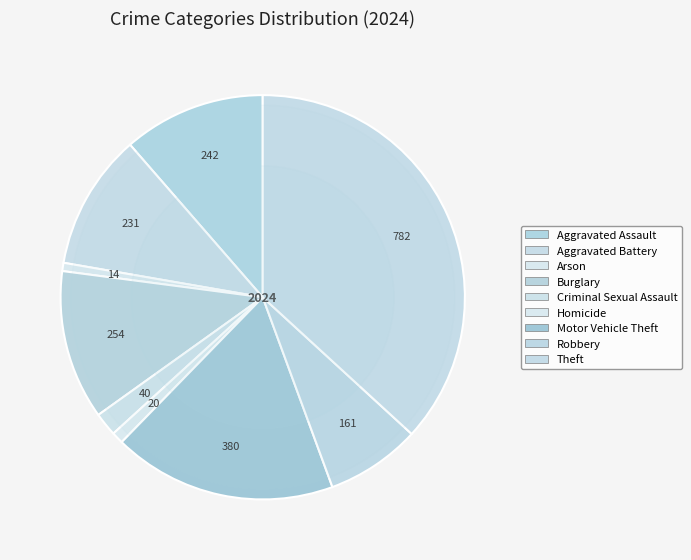

Which category has the smallest portion of the pie?

Arson